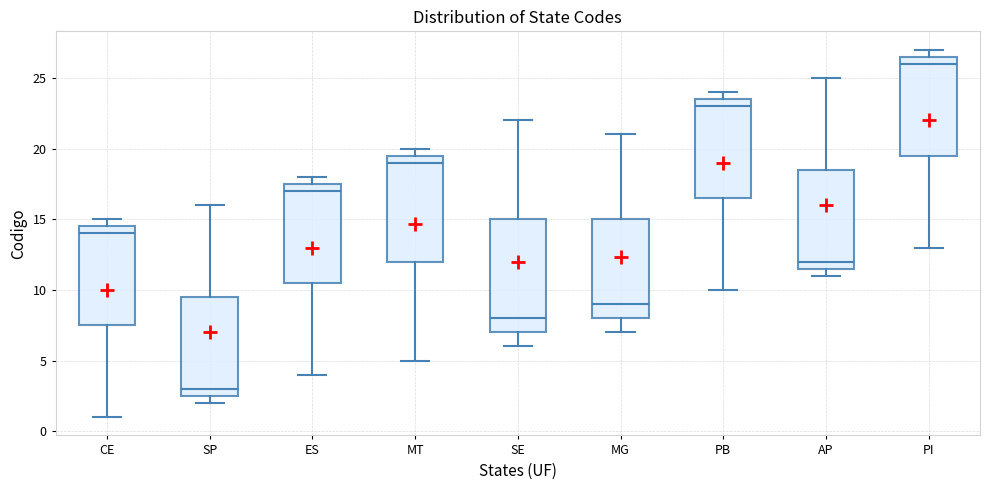

Where does the lower whisker of the box for CE end on the y-axis? The values are not printed on the chart, so give them approximately, as read against the axis.

1.0